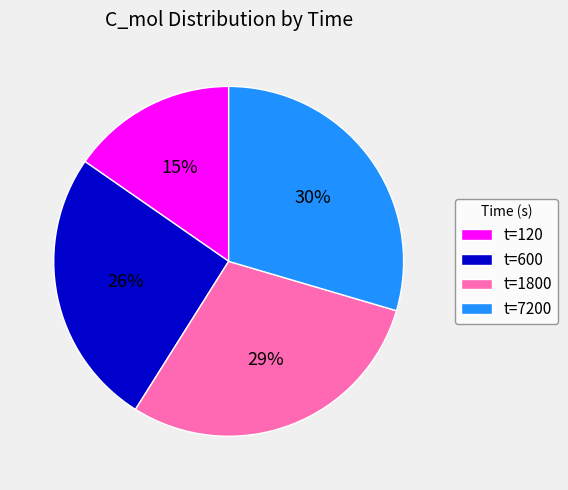

To the nearest percent, what is the difference between the t=7200 and t=600 slice percentages?

4%